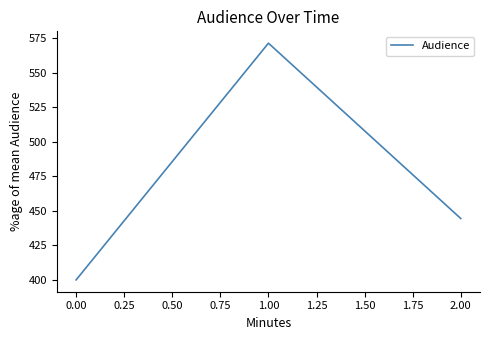

Reading left to right, transcribe all the data shown in this chart.

400.0	571.4	444.4